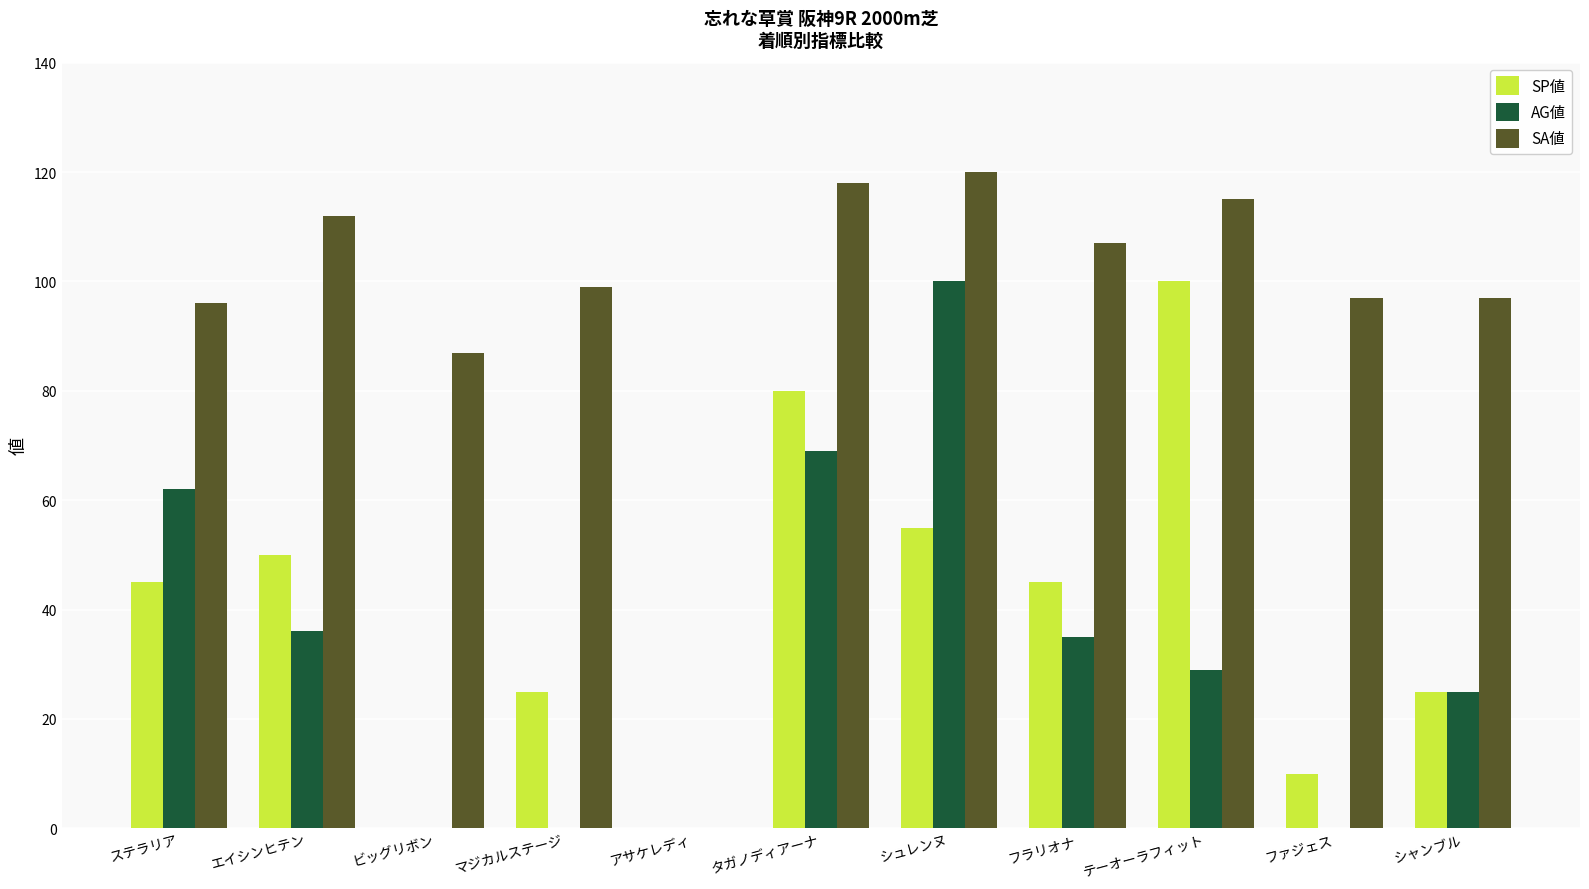

What is the approximate value of SP値 at シュレンヌ, to the nearest 50?

50